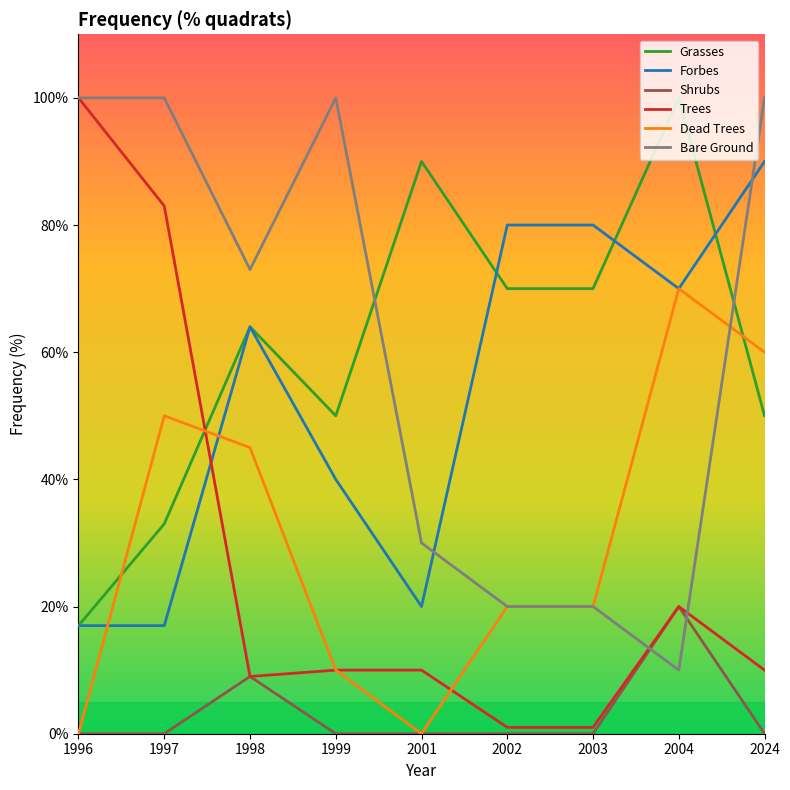

At which label does Grasses reach its peak?

2004